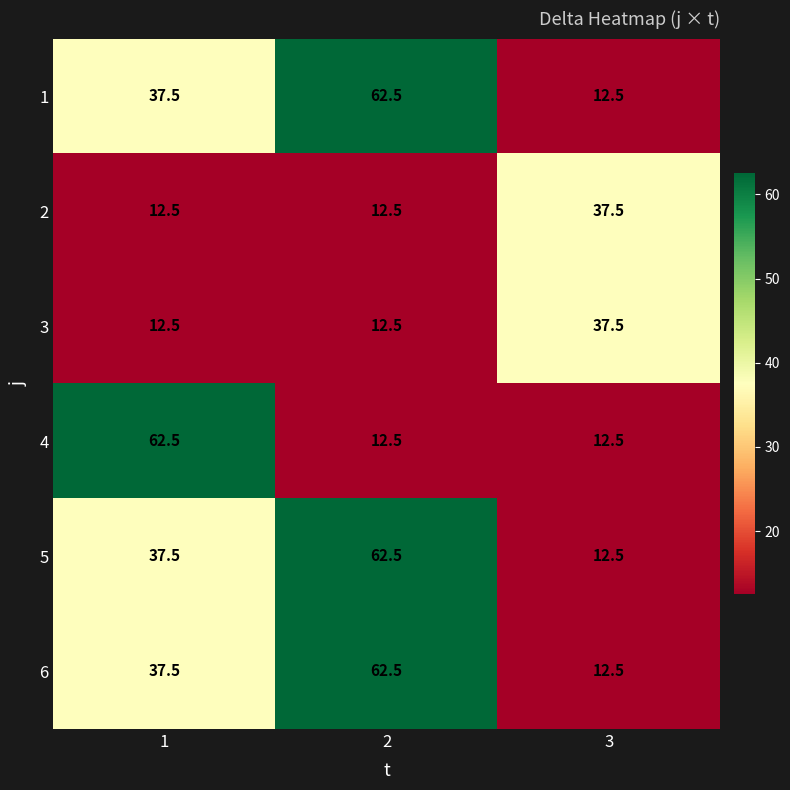

What is the difference between the highest and lowest values at 2?

50.0